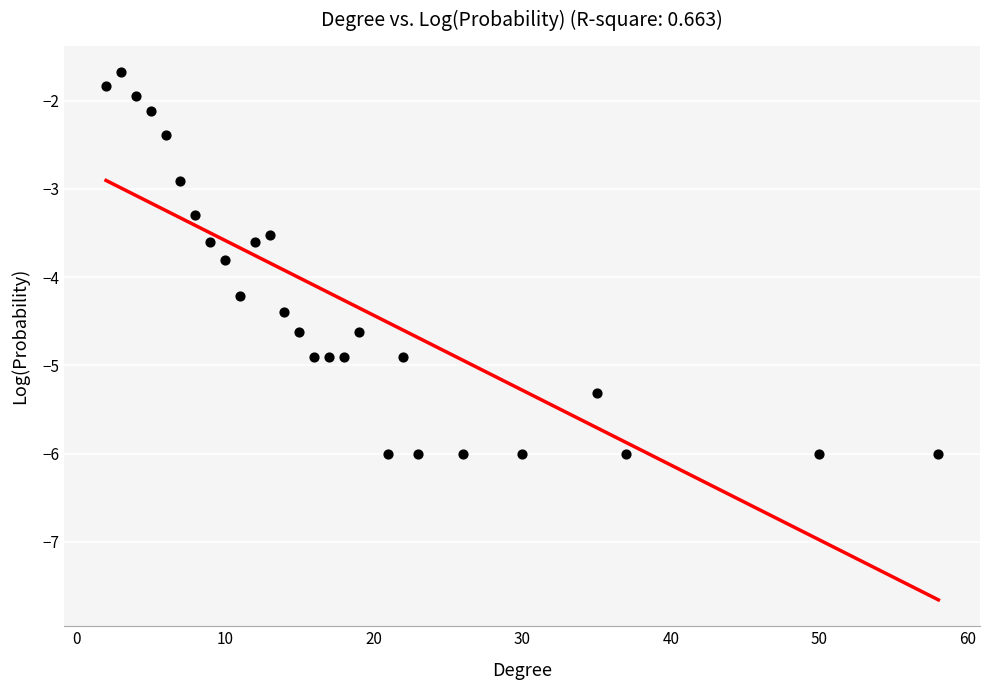

What is the range of X values (max minus min)?

56.0